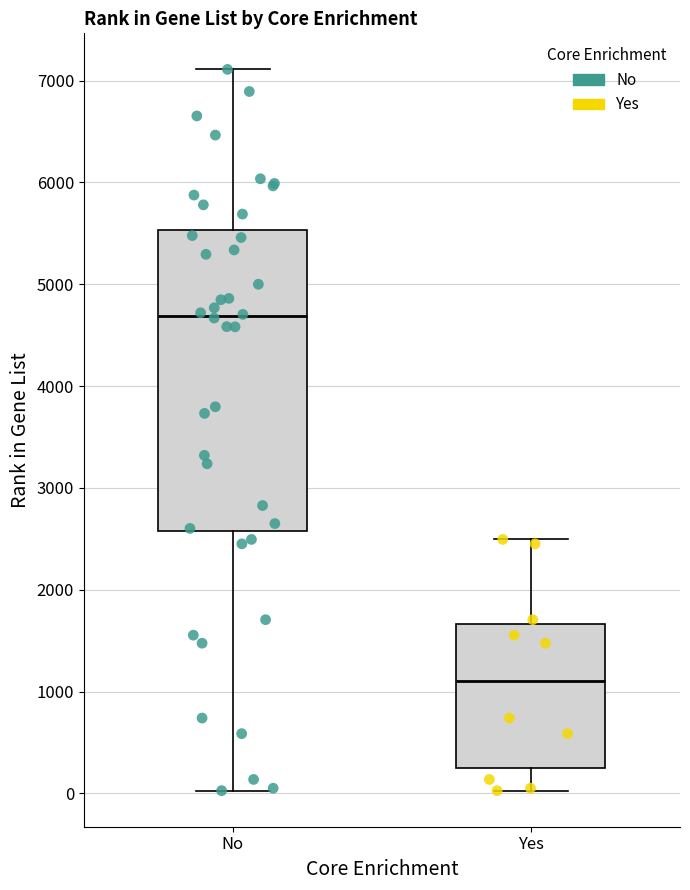

Which box's median line is the lowest?

Yes